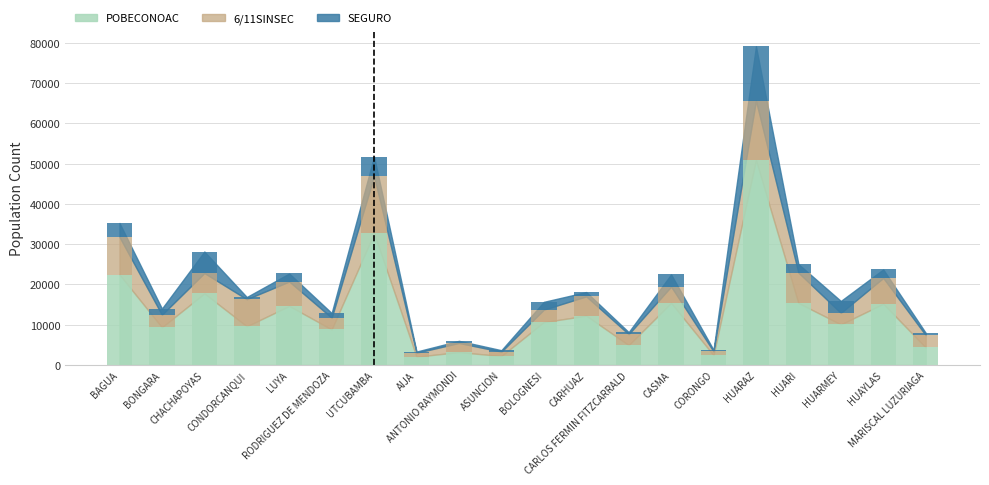

What are all the series names shown in the legend?

POBECONOAC, 6/11SINSEC, SEGURO